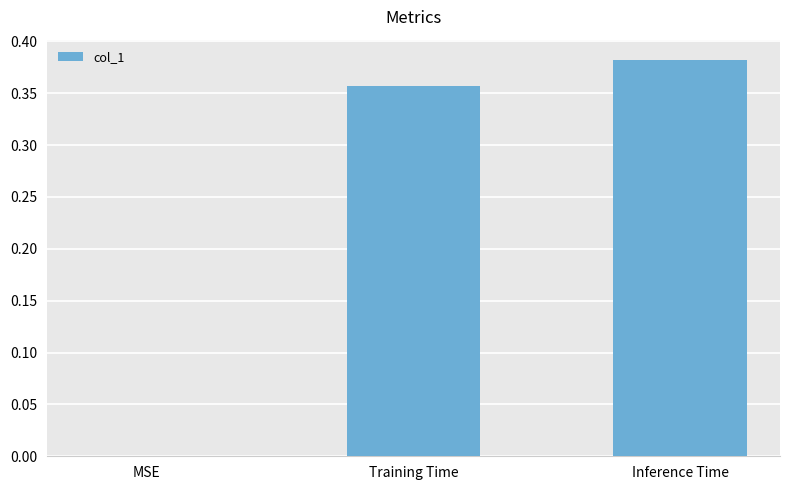

Which has a higher value, MSE or Inference Time?

Inference Time